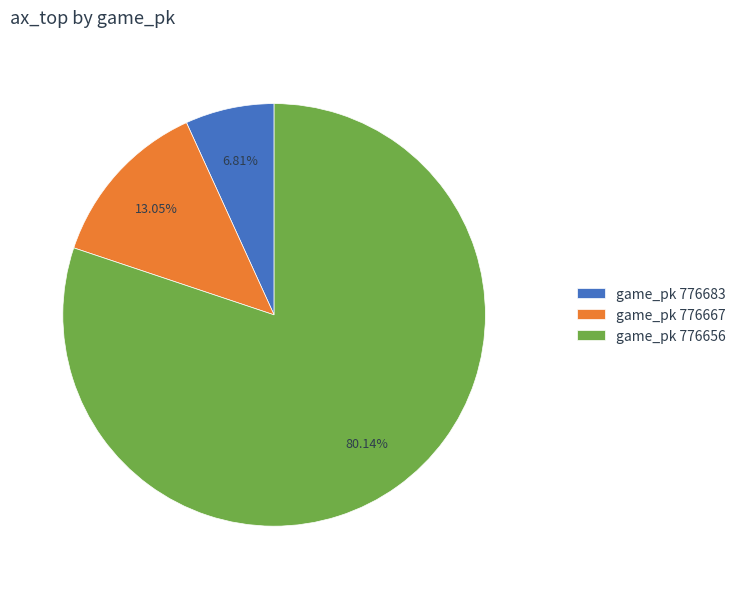

Does game_pk 776667 account for over 50% of the chart?

No